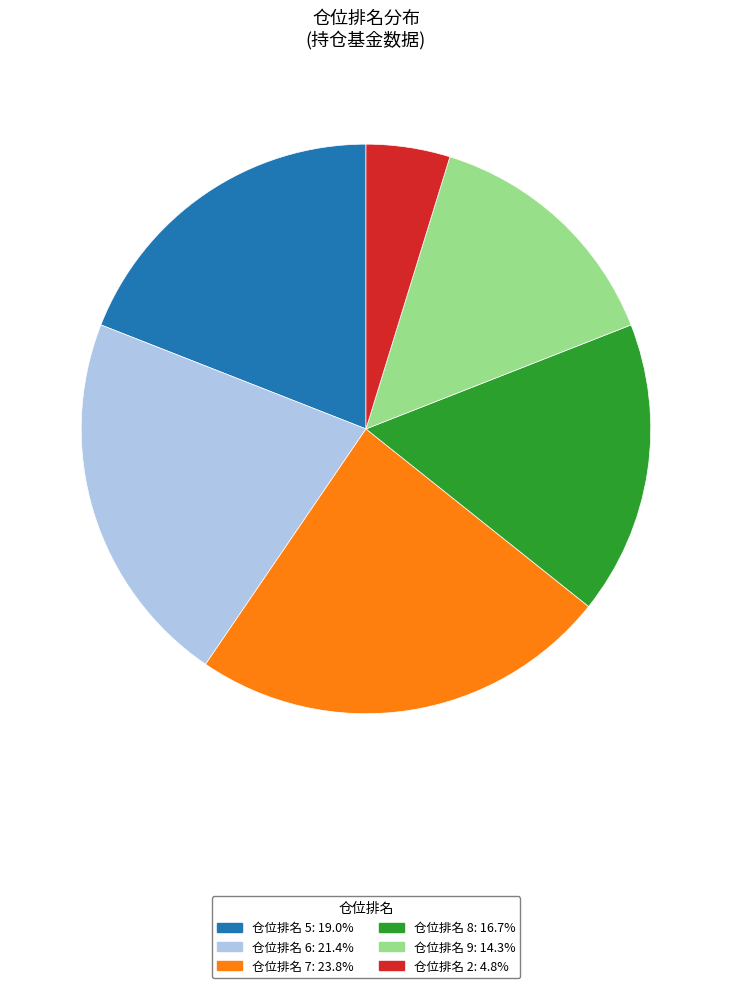

Do 仓位排名 5: 19.0% and 仓位排名 8: 16.7% together represent more than half of the pie?

No